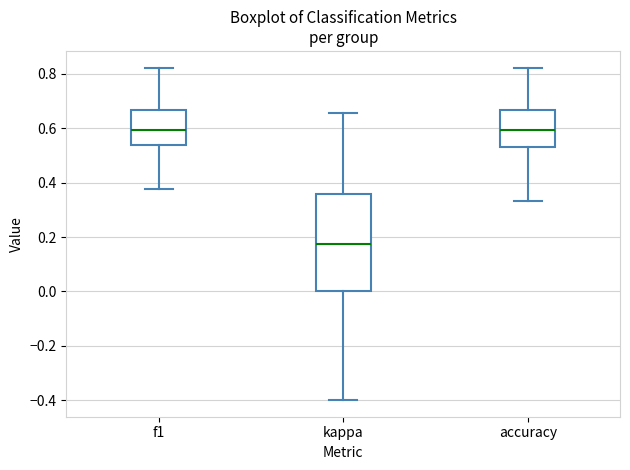

Which box's median line is the lowest?

kappa